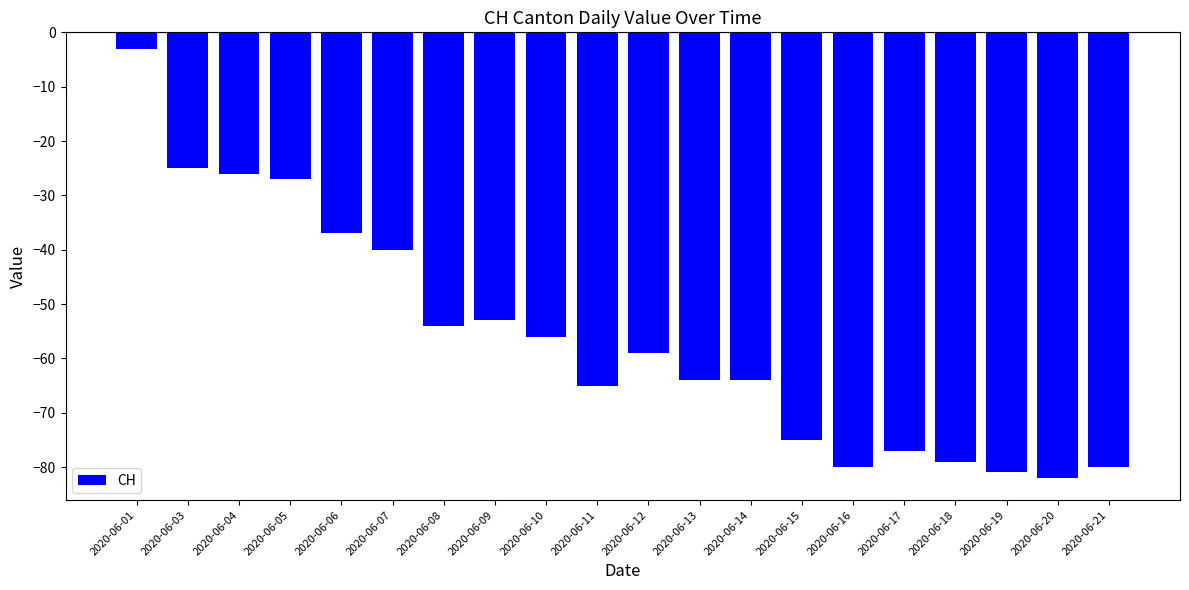

Does the chart contain stacked bars?

No